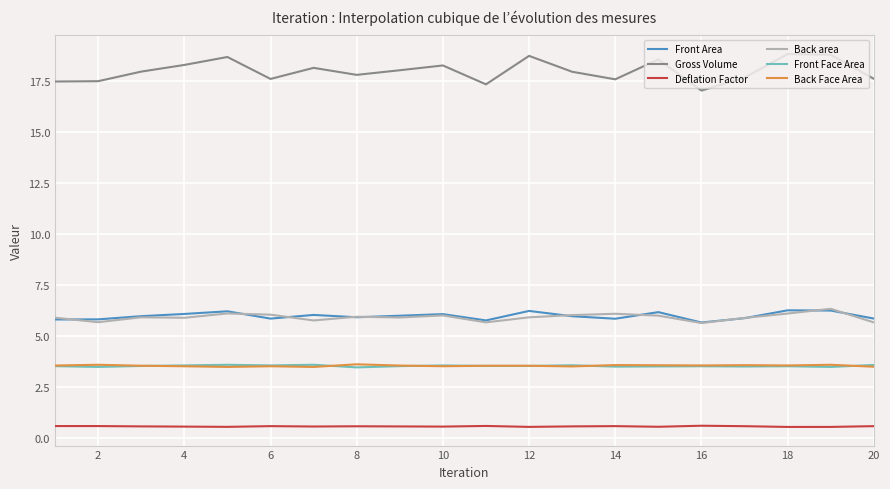

Which series has the widest spread of values?

Gross Volume